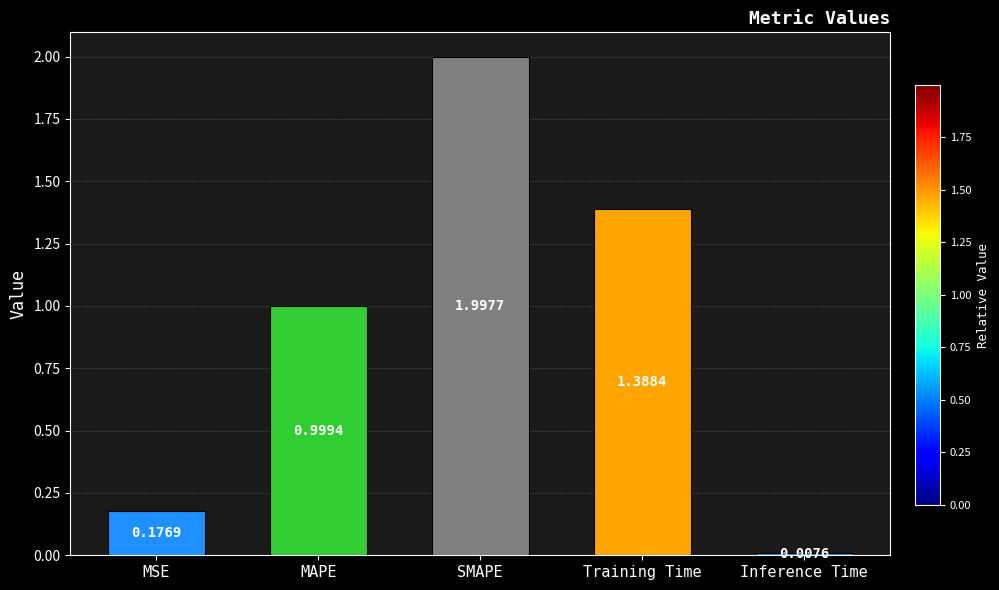

Rank the categories by value from highest to lowest.

SMAPE, Training Time, MAPE, MSE, Inference Time